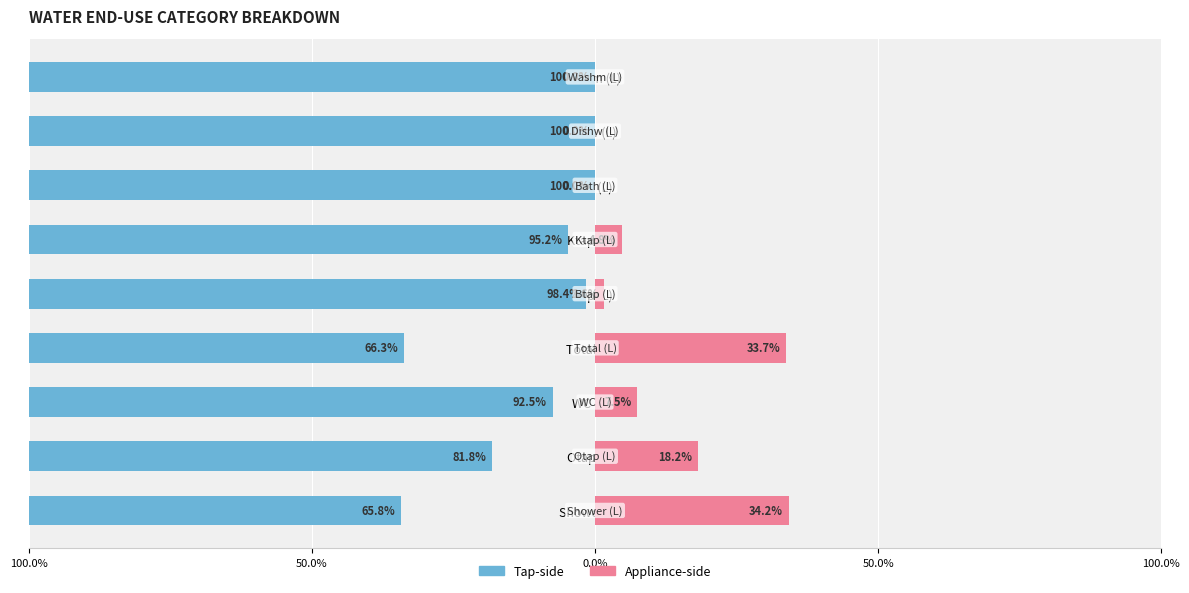

What value does the Appliance-side series have at Total (L)?

33.7